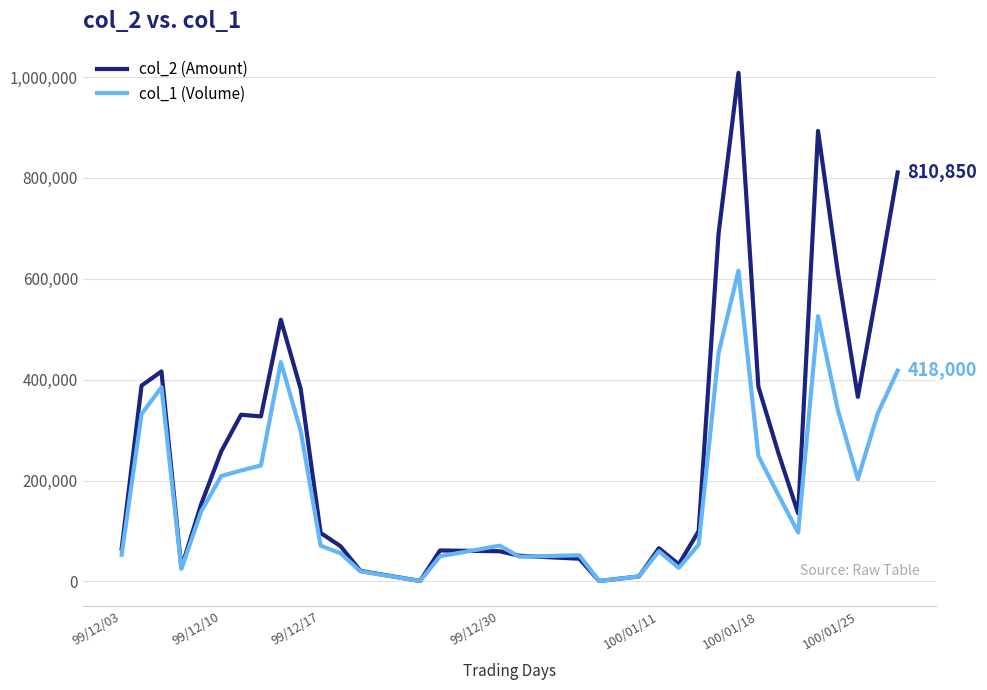

In col_1 (Volume), how many points are higher than both neighbors (excluding endpoints)?

7